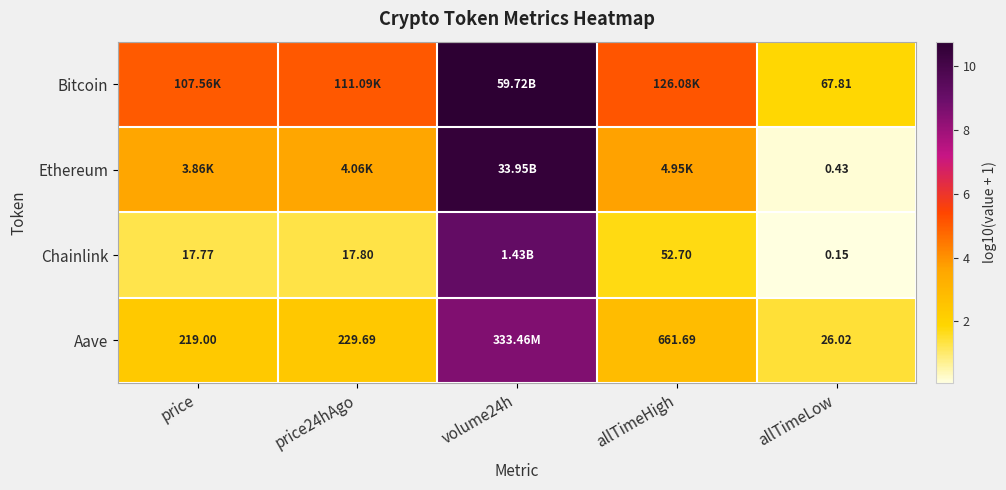

Is the value of Aave at price greater than the value of Chainlink at price?

Yes